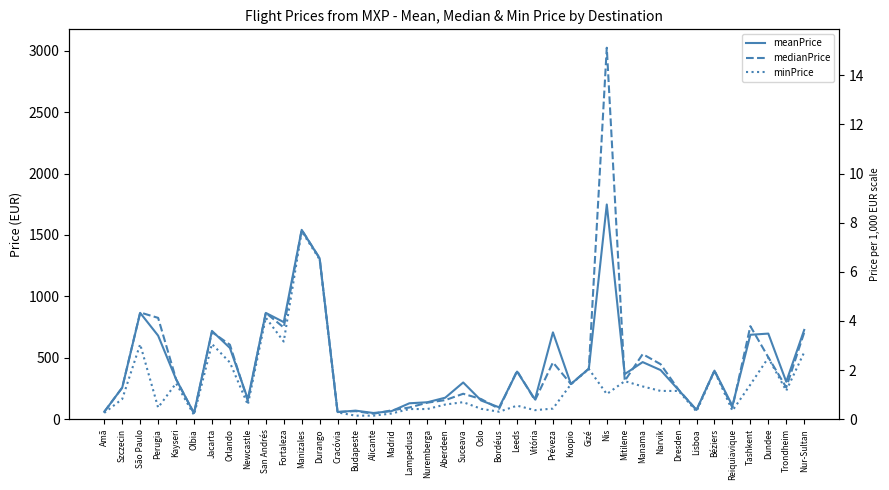

The value of meanPrice at San Andrés is 865.3. True or false?

True